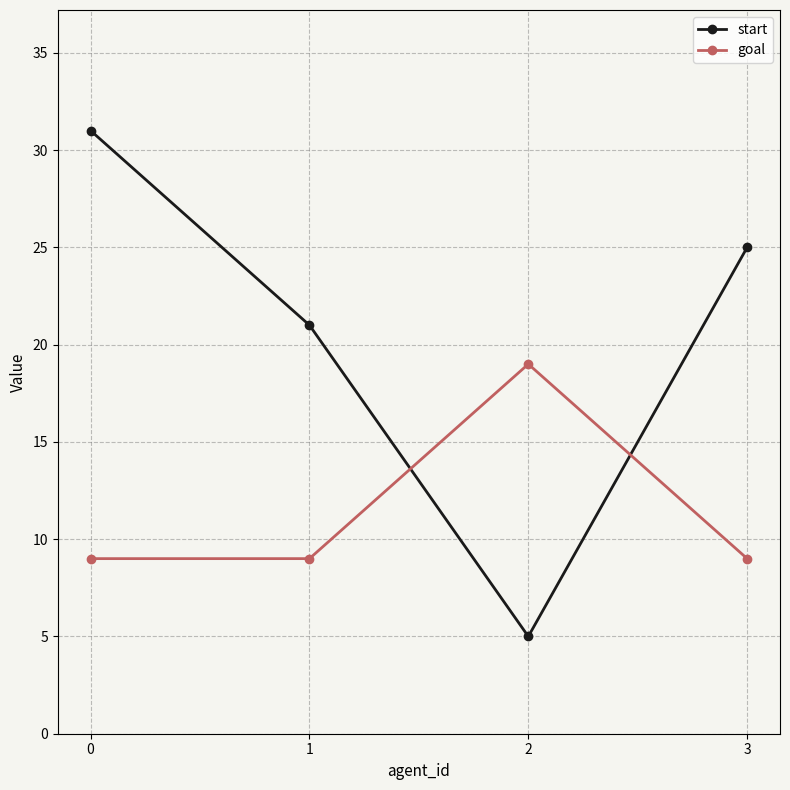

In start, how many points are lower than both neighbors (excluding endpoints)?

1